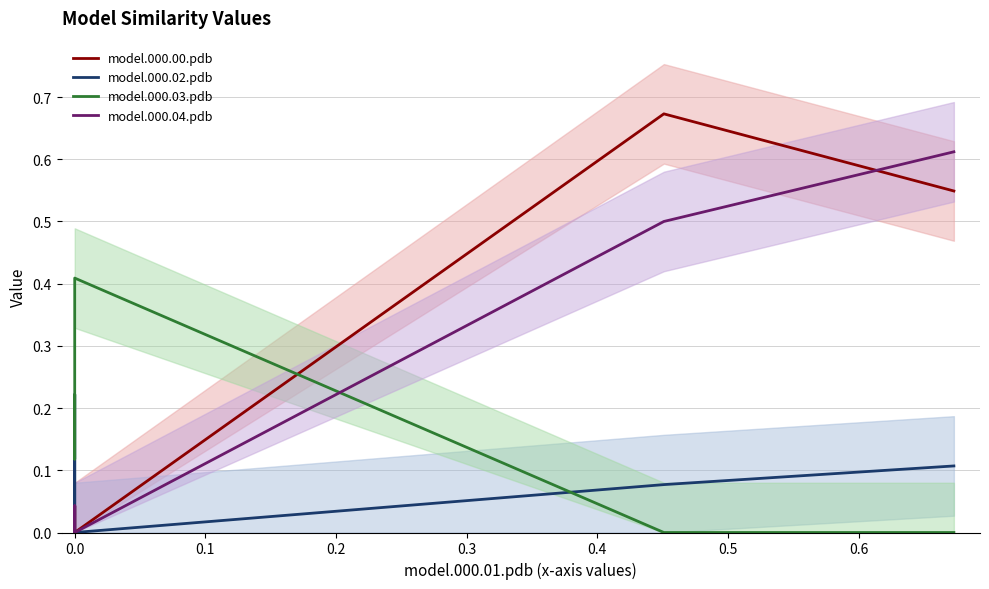

What are all the series names shown in the legend?

model.000.00.pdb, model.000.02.pdb, model.000.03.pdb, model.000.04.pdb